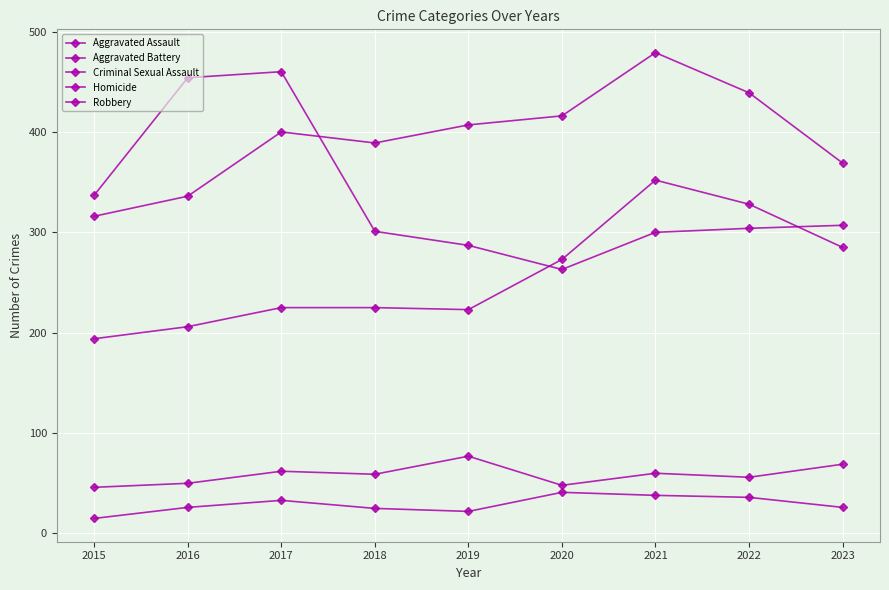

In Aggravated Assault, how many points are higher than both neighbors (excluding endpoints)?

1